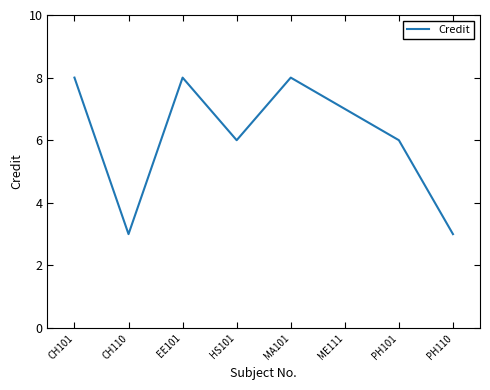

What position from the left is EE101?

3